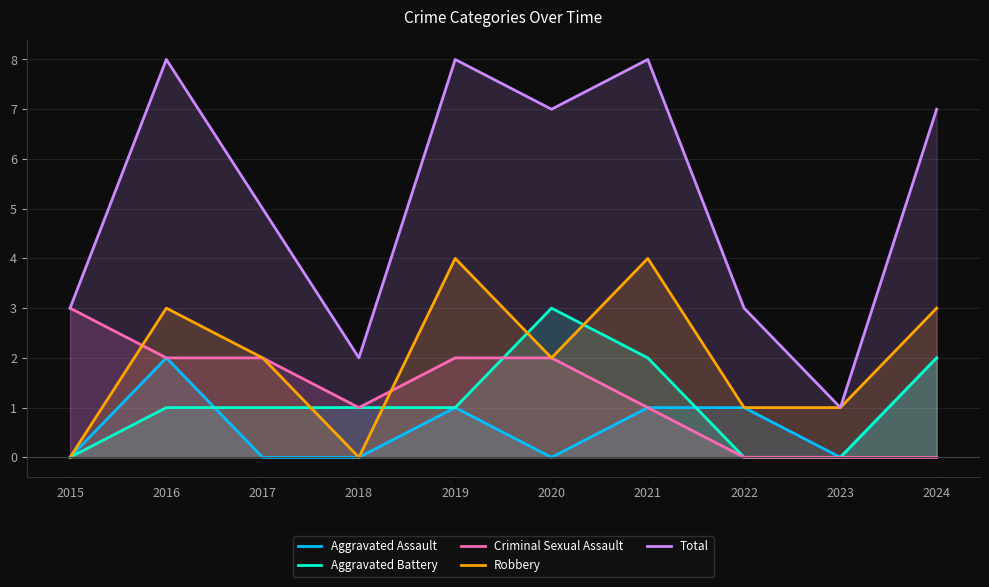

At which label is Aggravated Battery closest to 1?

2016